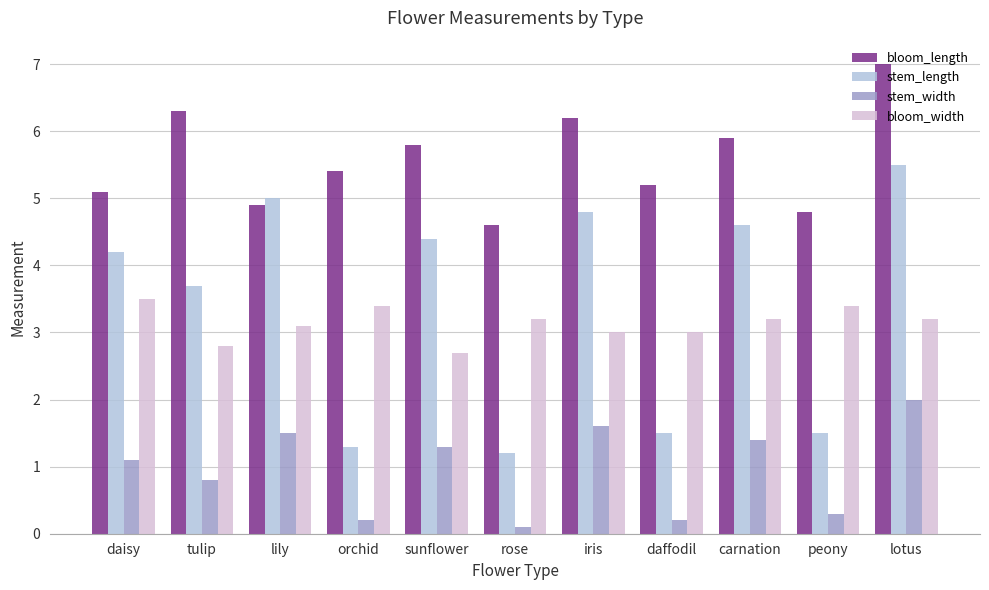

Which series has the widest spread of values?

stem_length